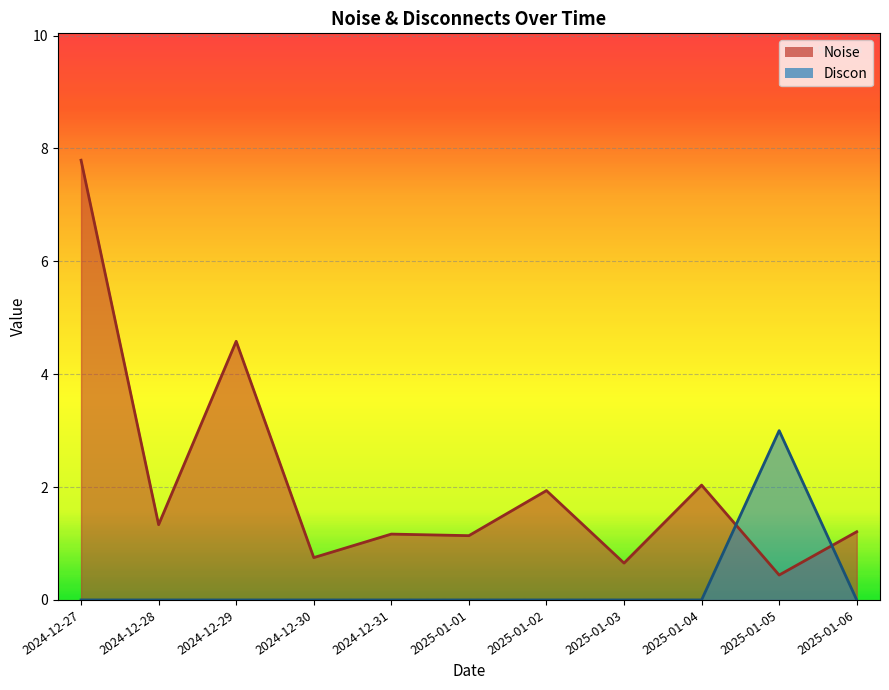

Which series has the largest total across all categories?

Noise